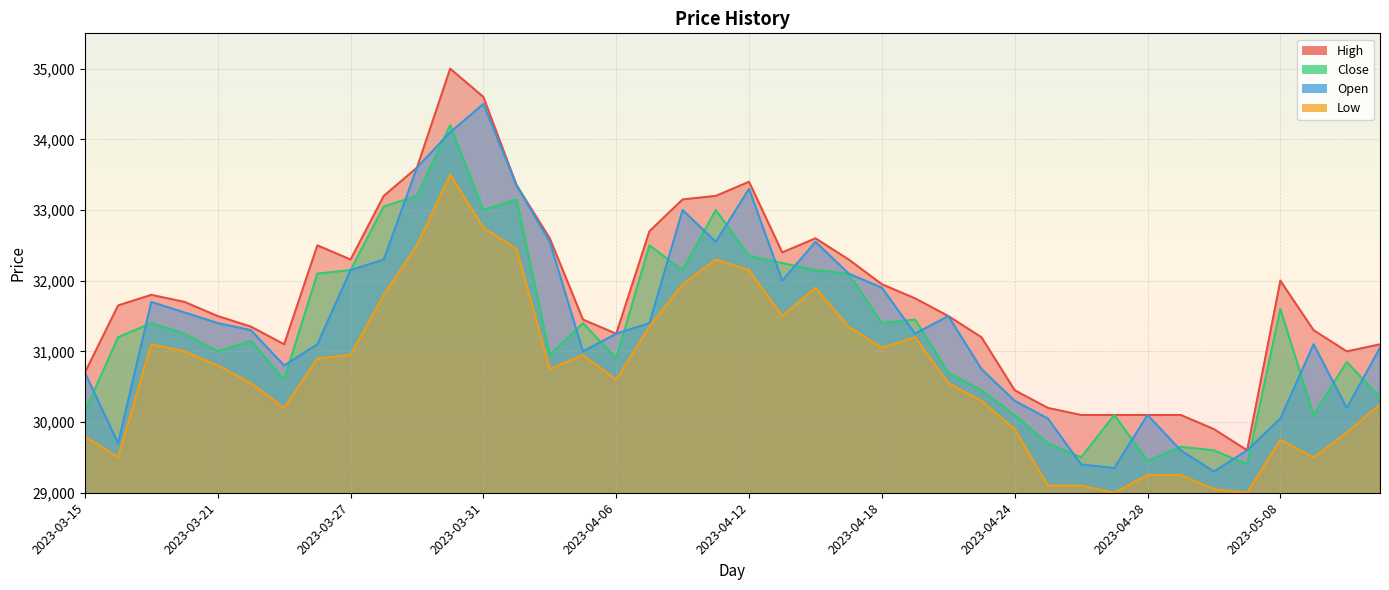

What position from the left is 2023-05-08?

37